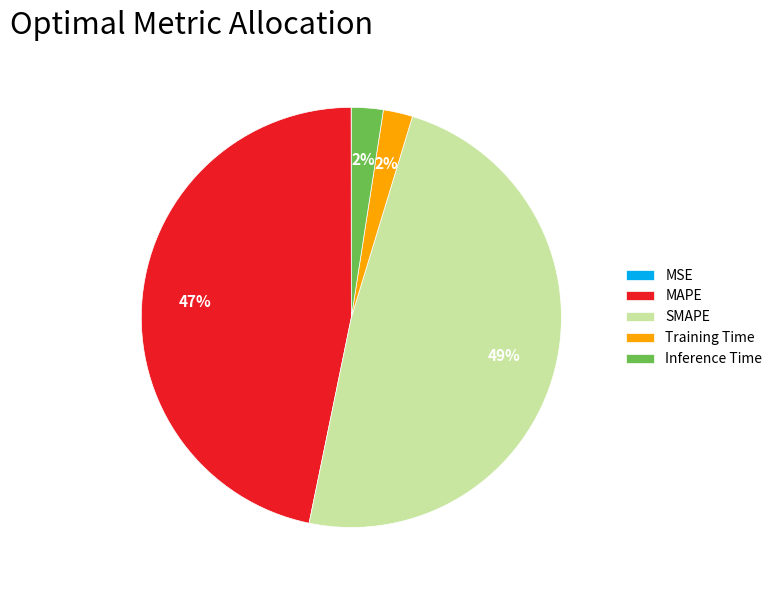

Do Inference Time and MAPE together represent more than half of the pie?

No